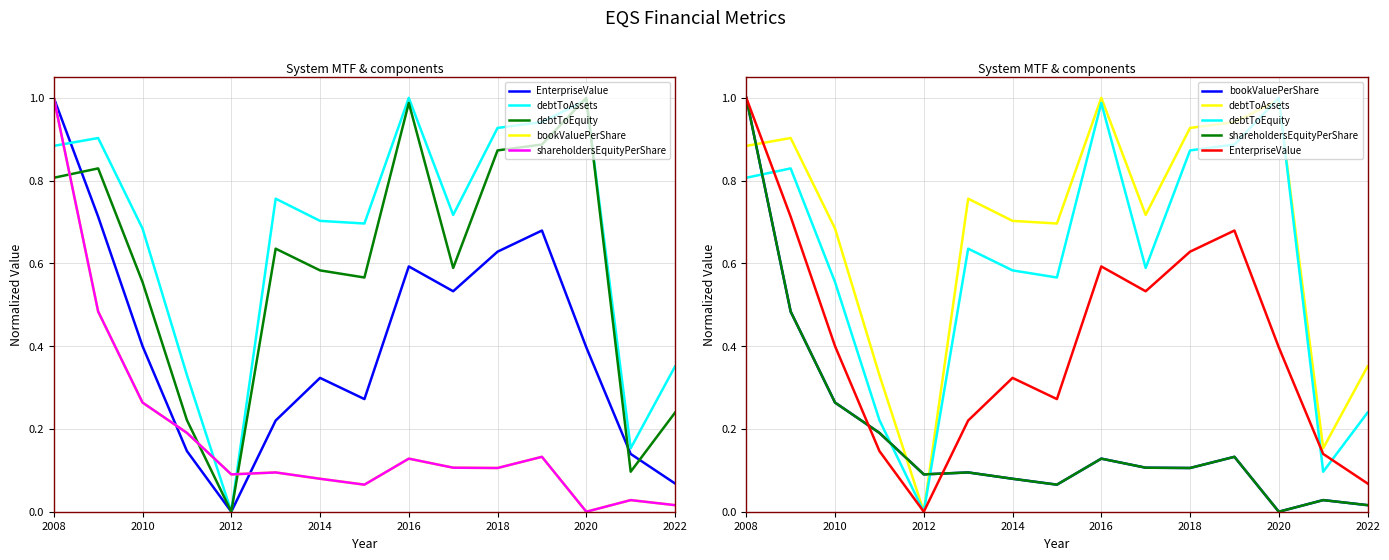

Which series has the largest range (max minus min)?

EnterpriseValue